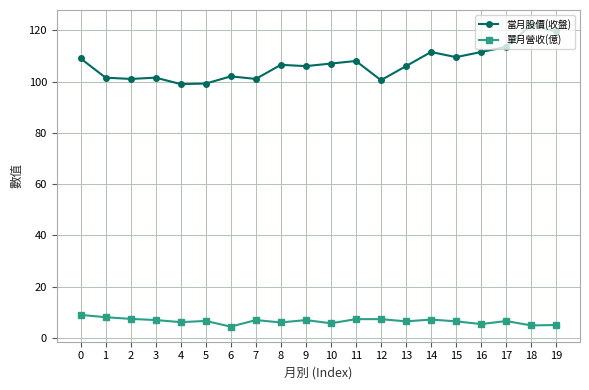

What is the difference between the maximum and minimum values in the 單月營收(億) series?

4.6